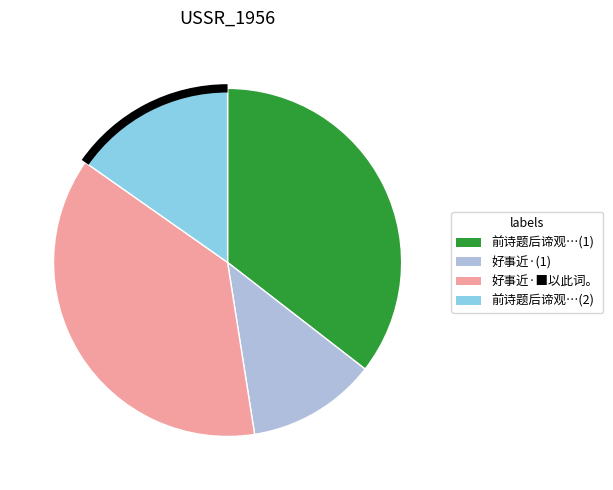

How many slices are in this pie chart?

4